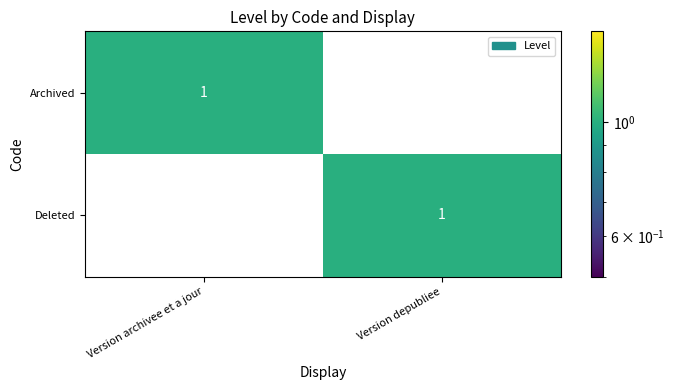

List the labels in order of Deleted value, smallest first.

Version archivee et a jour, Version depubliee